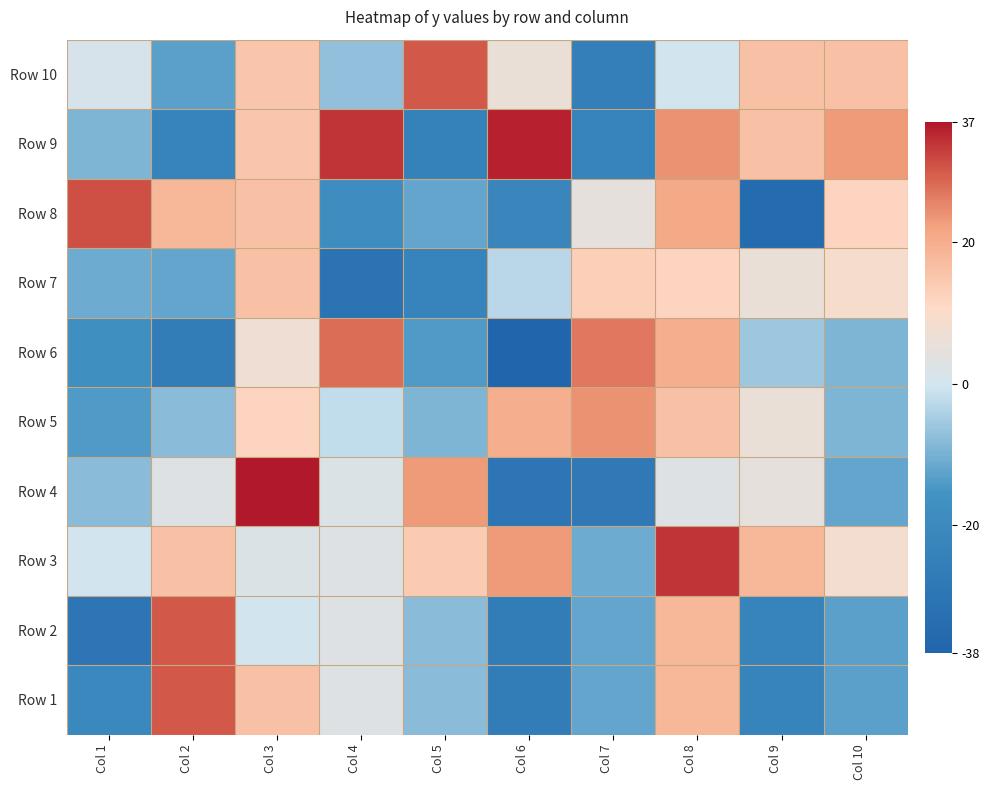

Between Col 7 and Col 1, which is larger?

Col 7